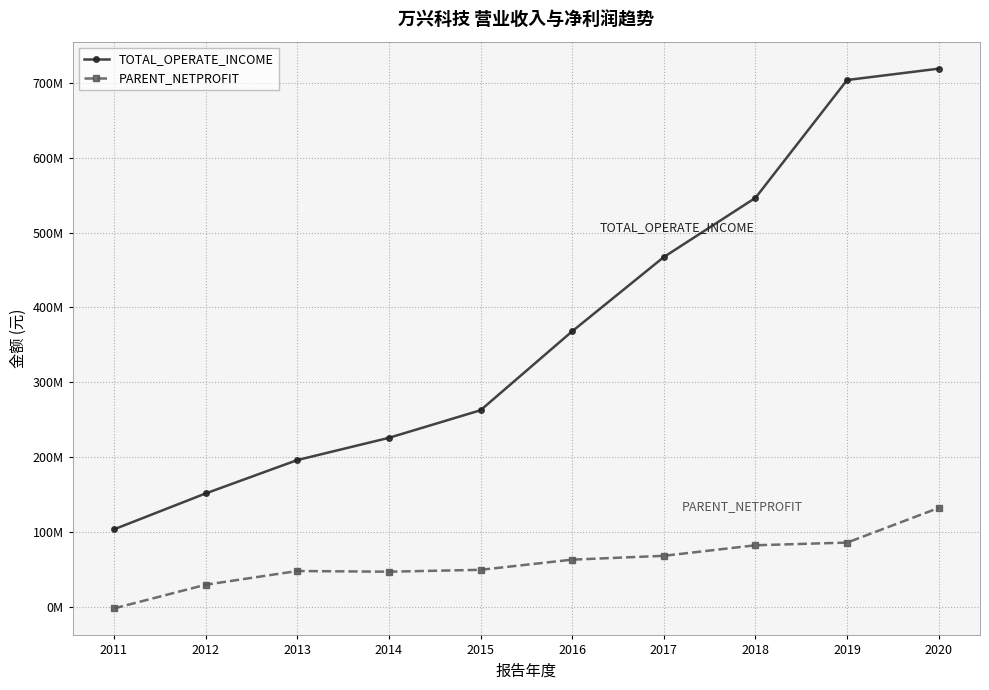

At 2019, list the series in order from largest to smallest.

TOTAL_OPERATE_INCOME, PARENT_NETPROFIT